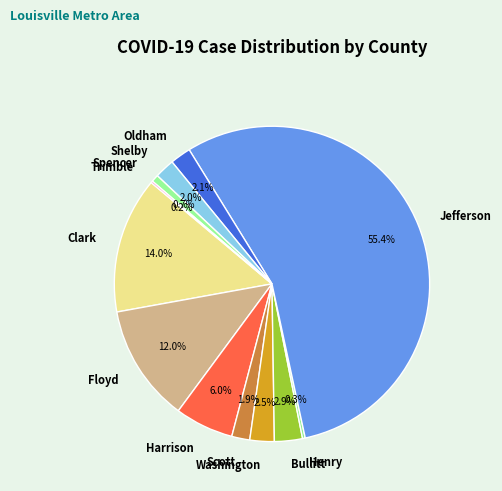

Which slice is the largest?

Jefferson